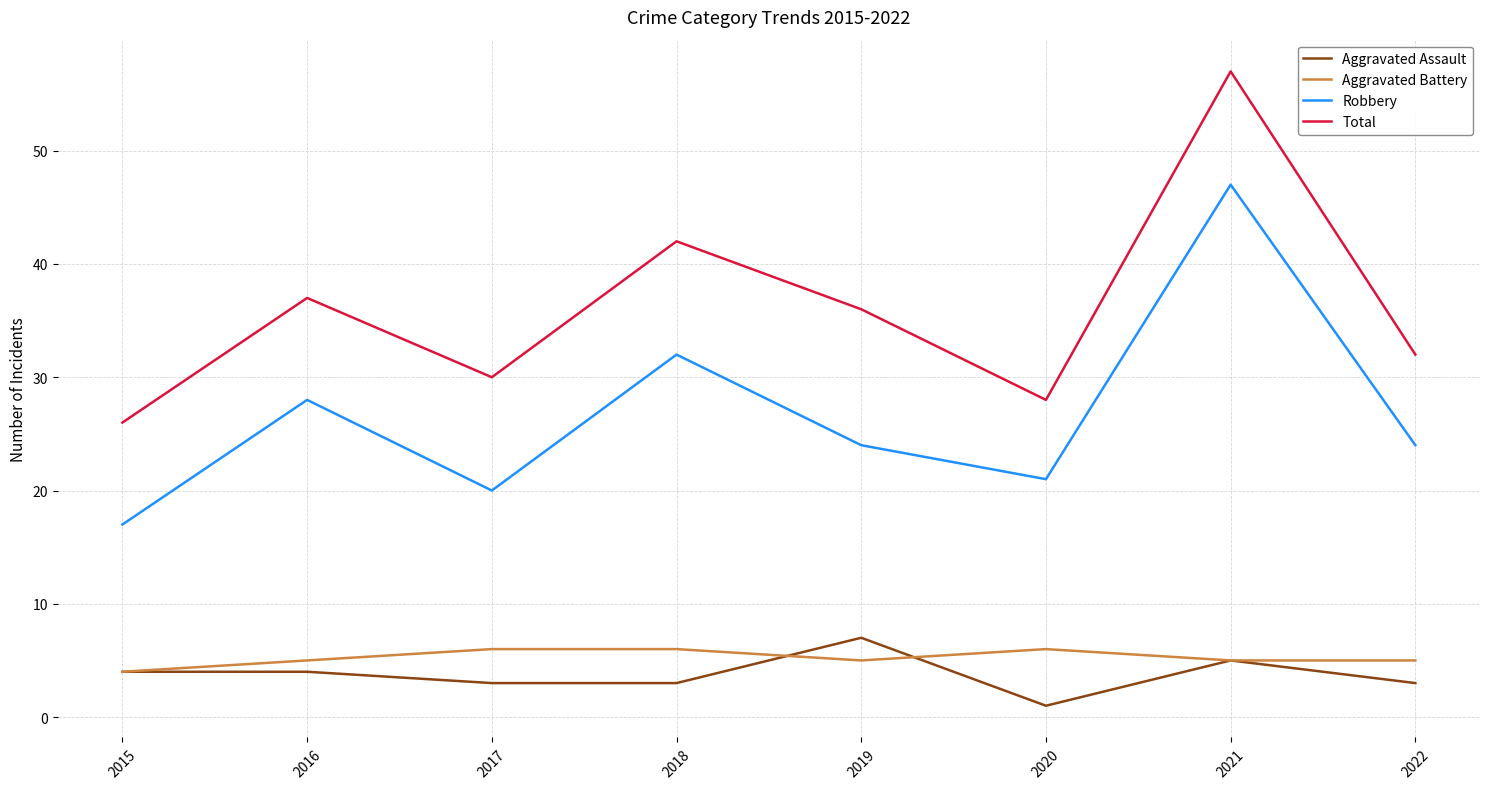

At which category is the sum across all series the highest?

2021